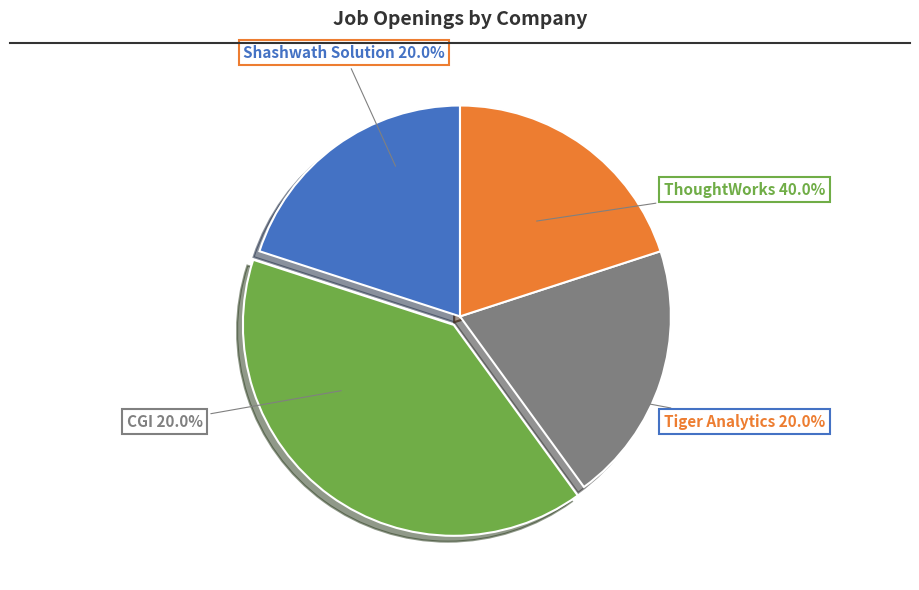

Does Tiger Analytics represent more than half of the total?

No